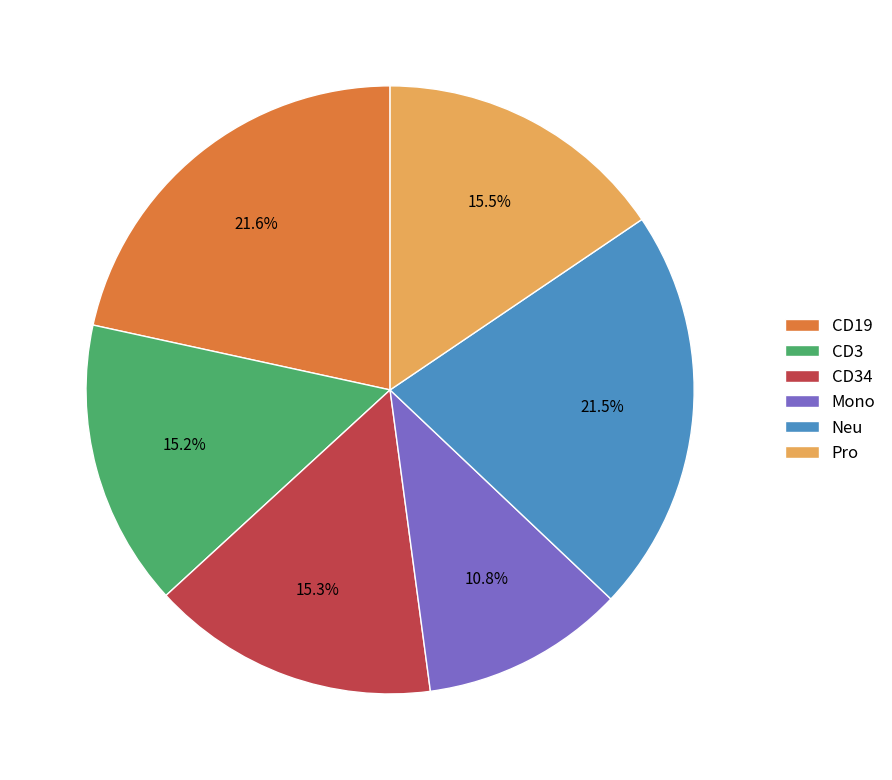

Between CD34 and Neu, which is larger?

Neu